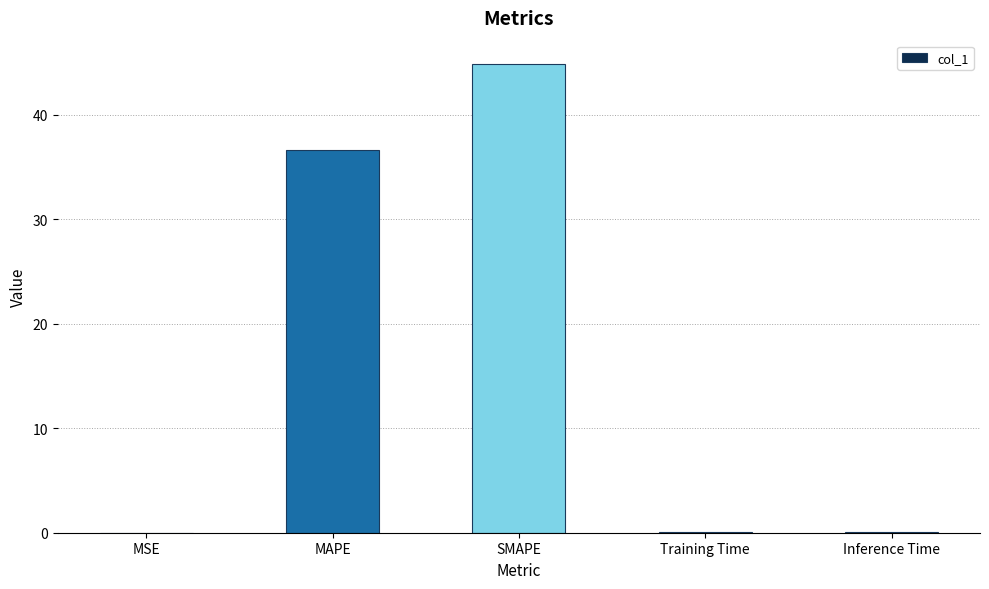

Is it true that the value at SMAPE is 77.0?

False